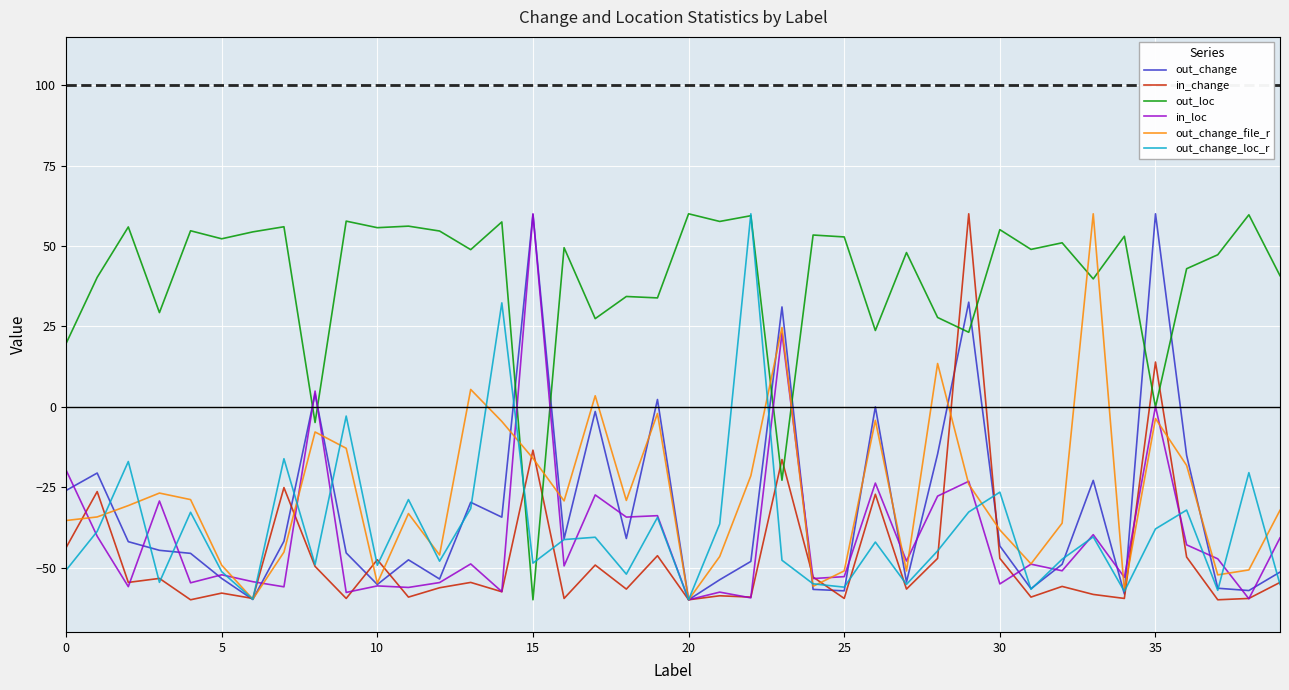

What is the difference between the maximum and second lowest values in the out_change_loc_r series?

119.8